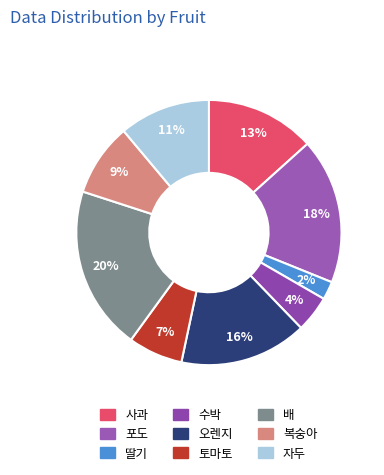

To the nearest percent, what is the combined percentage of 복숭아 and 토마토?

16%